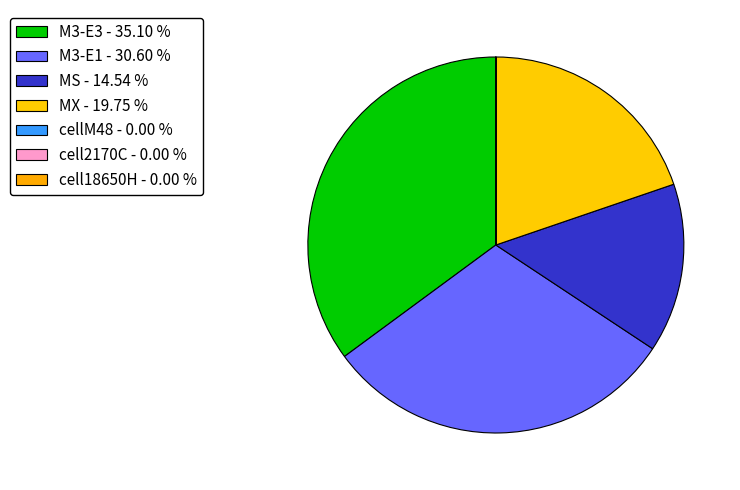

How much of the chart is everything except cell18650H?

100.0%